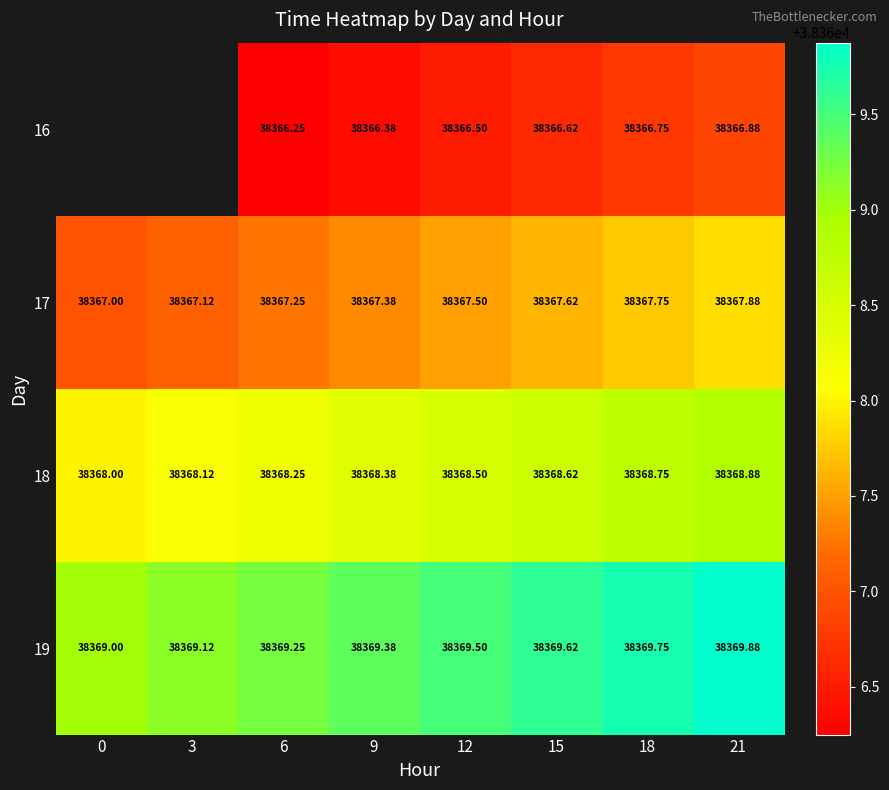

What is the difference between the maximum and minimum values in the 19 series?

0.9